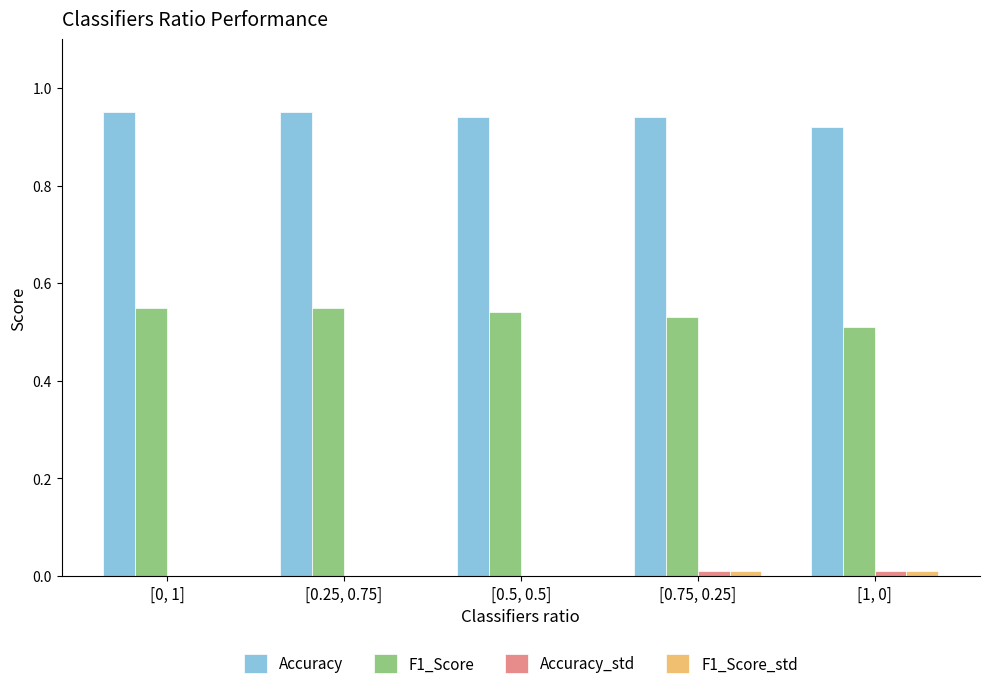

What is the sum of all F1_Score values?

2.7